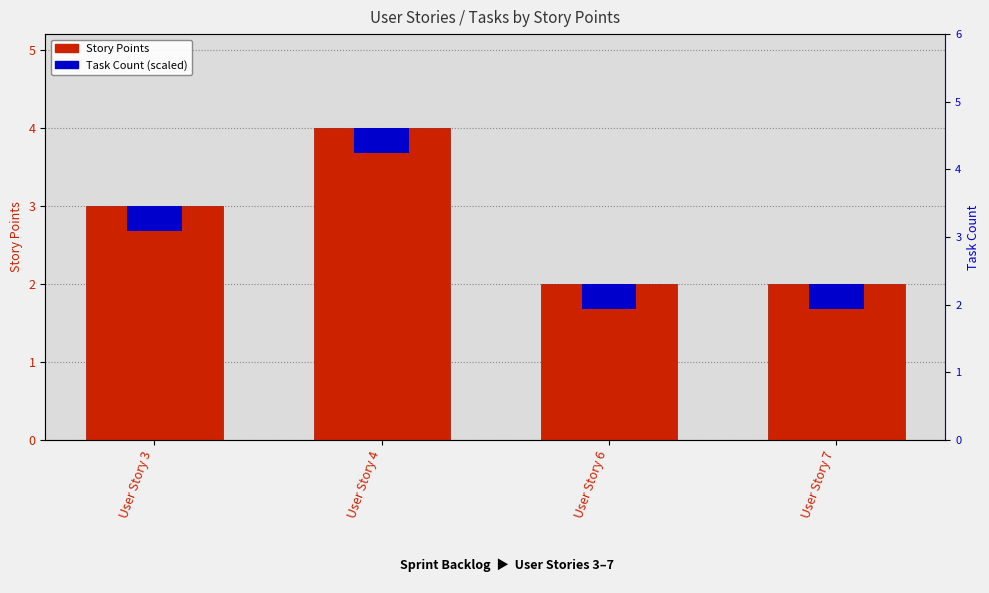

Which has a higher value, User Story 7 or User Story 6?

User Story 7